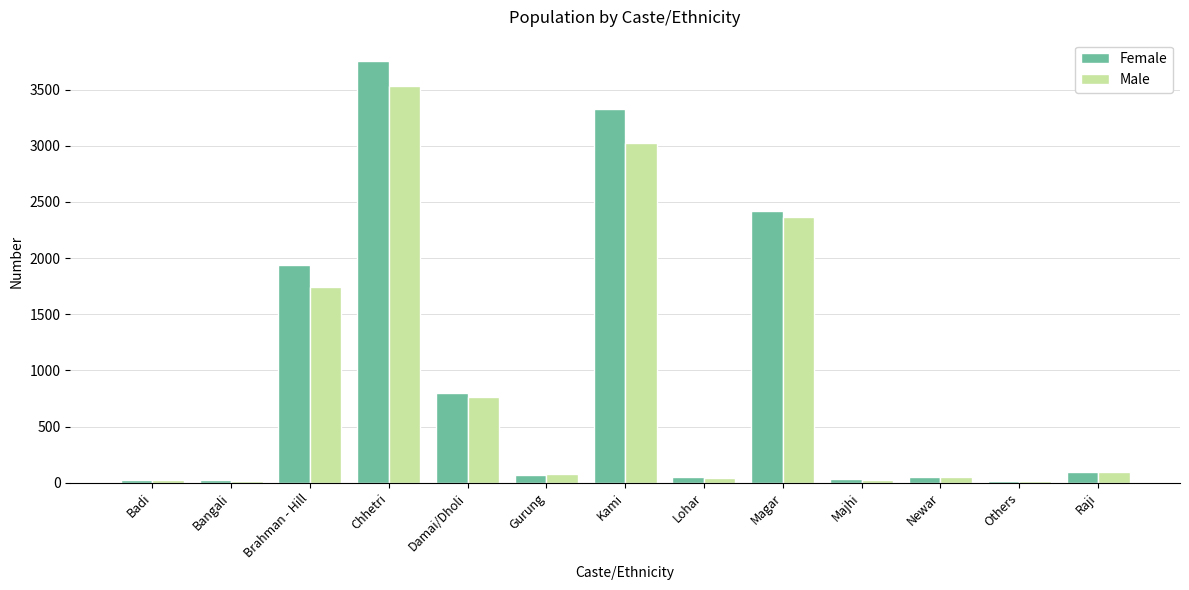

Is the value of Male at Magar greater than the value of Female at Gurung?

Yes